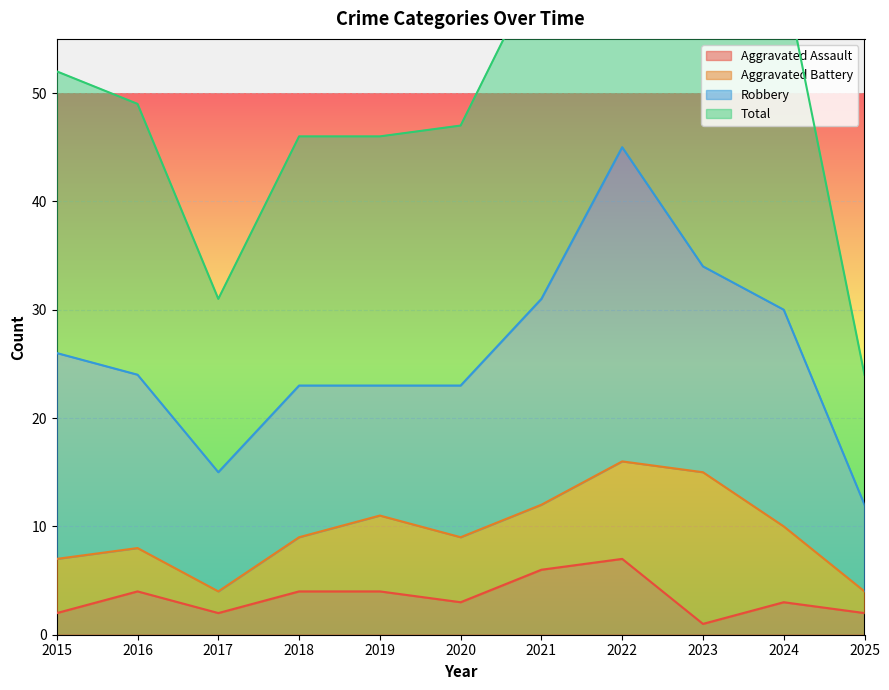

At which category does Aggravated Assault reach its first local valley?

2017